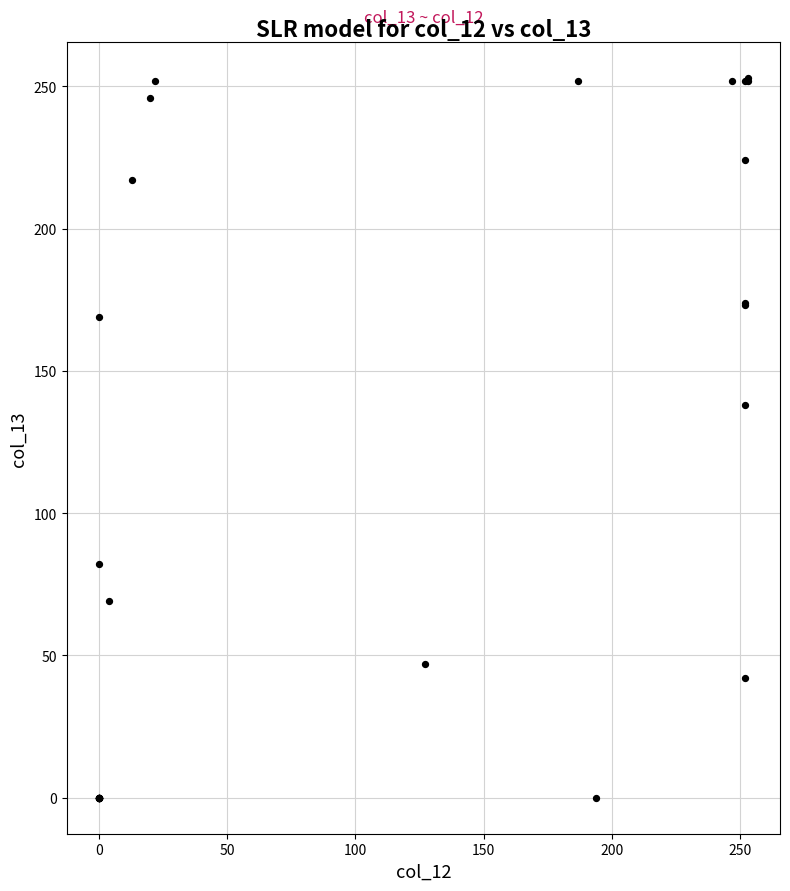

What Y value in the scatter plot is closest to 126?

138